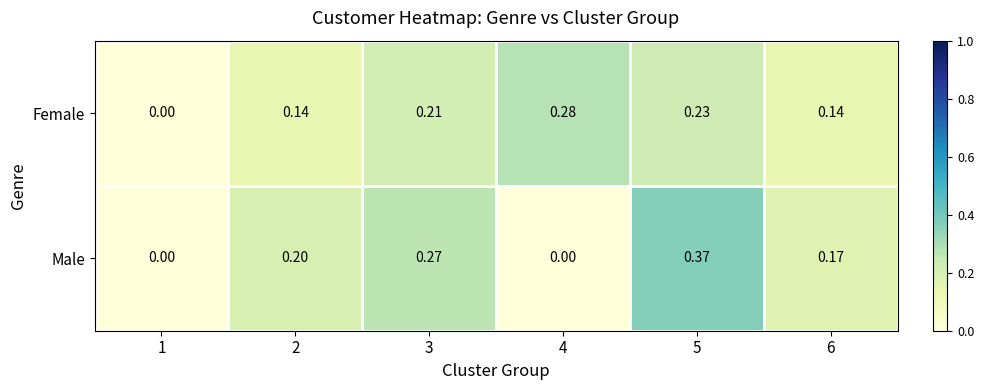

List the series in order of their overall mean, lowest first.

Female, Male